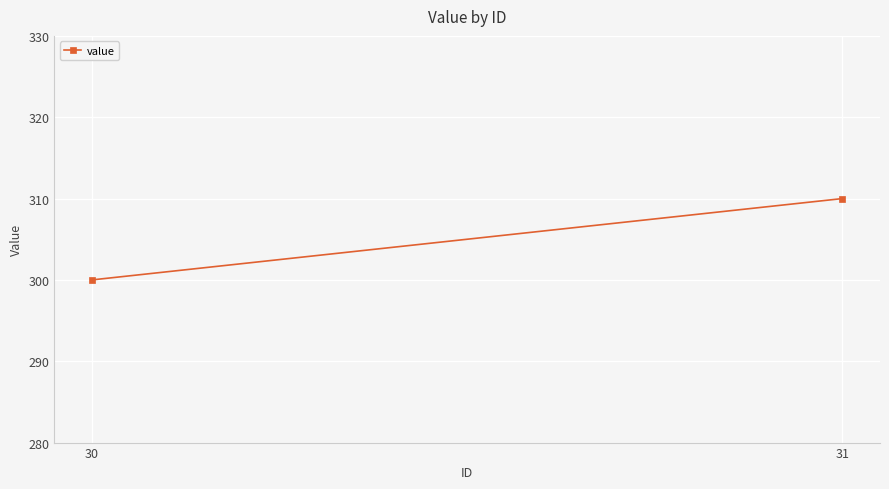

Is it true that the value at 31 is 173?

False